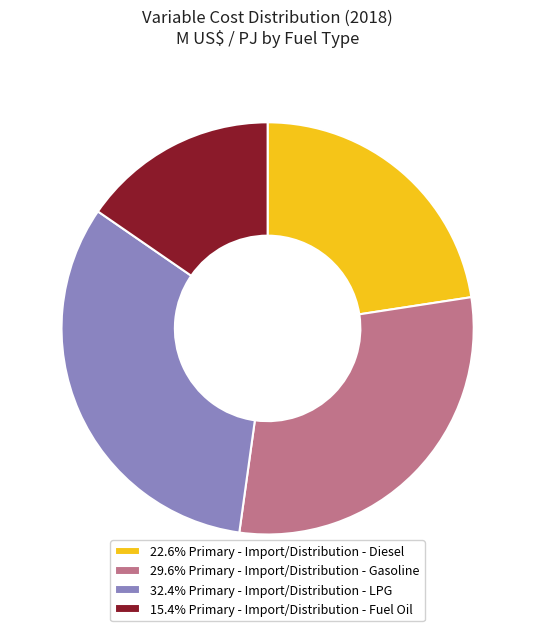

Approximately how many times larger is the value at 15.4% Primary - Import/Distribution - Fuel Oil compared to 22.6% Primary - Import/Distribution - Diesel?

0.7